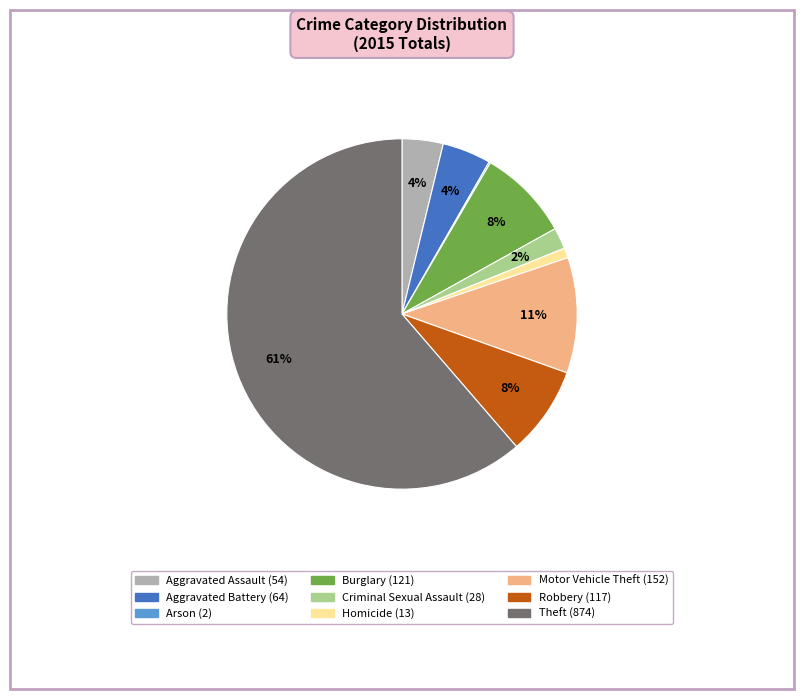

Is it true that Theft is 75% of the pie?

False